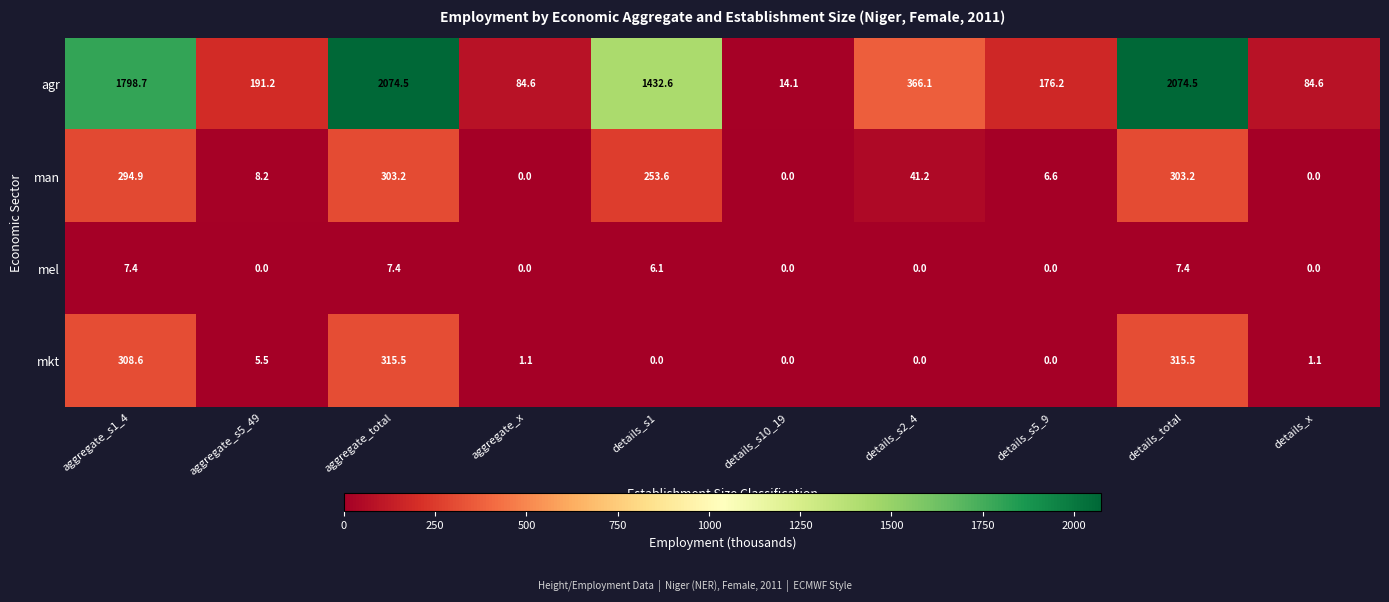

How many series are shown in this chart?

4